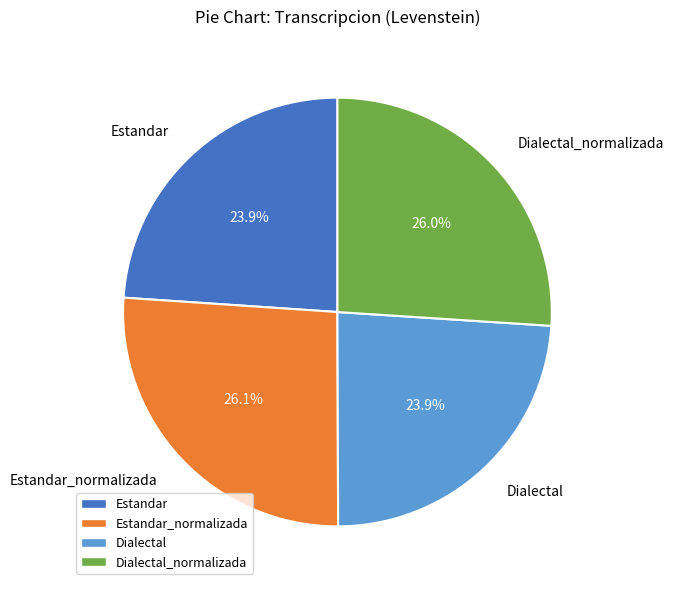

To the nearest percent, what percentage of the pie is Dialectal?

24%